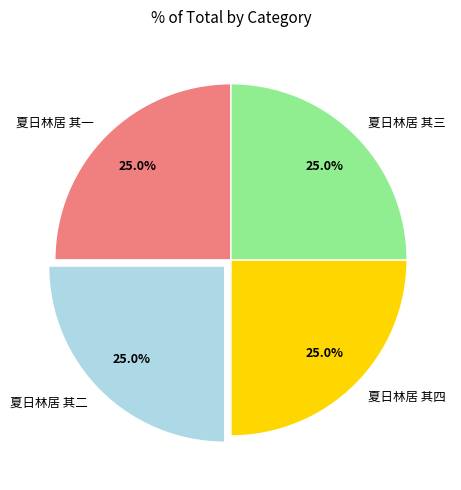

What percentage is the 夏日林居 其四 slice, to the nearest percent?

25%